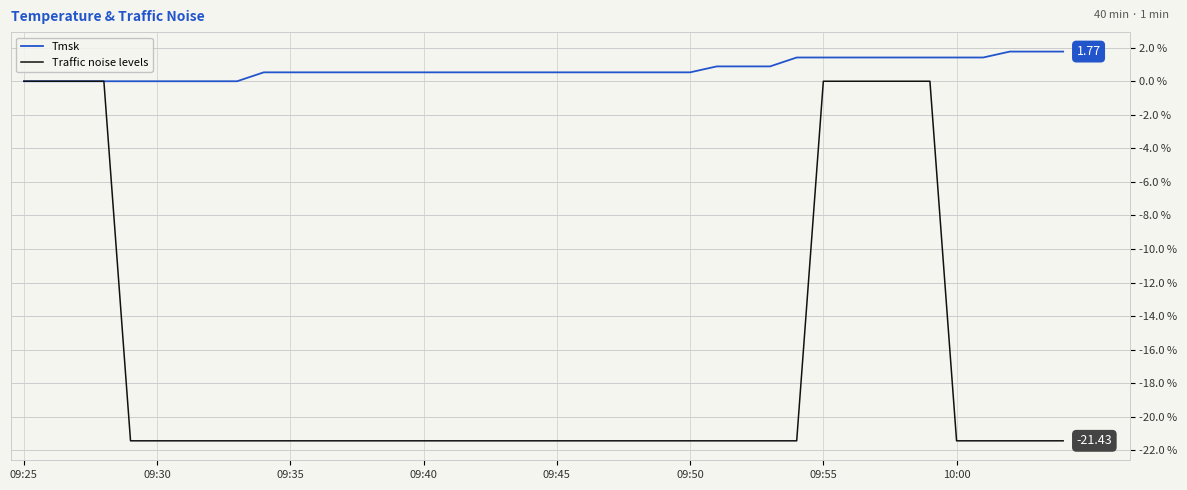

List the series in order of their peak value, highest first.

Tmsk, Traffic noise levels